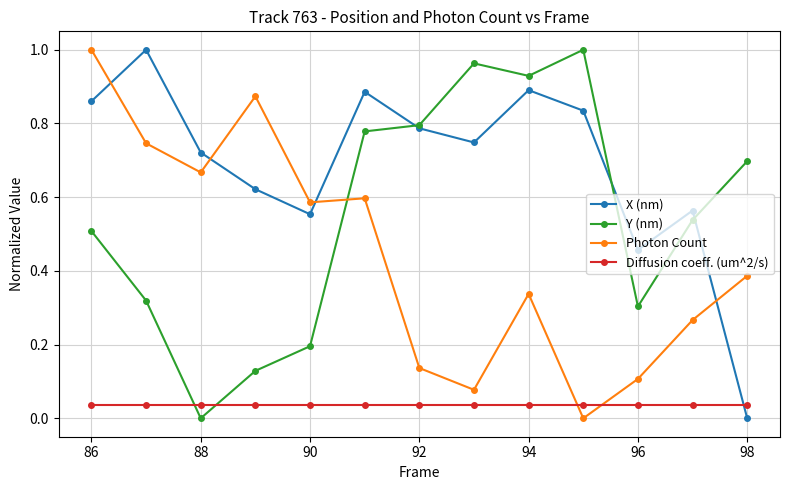

Which series has the largest total across all categories?

X (nm)